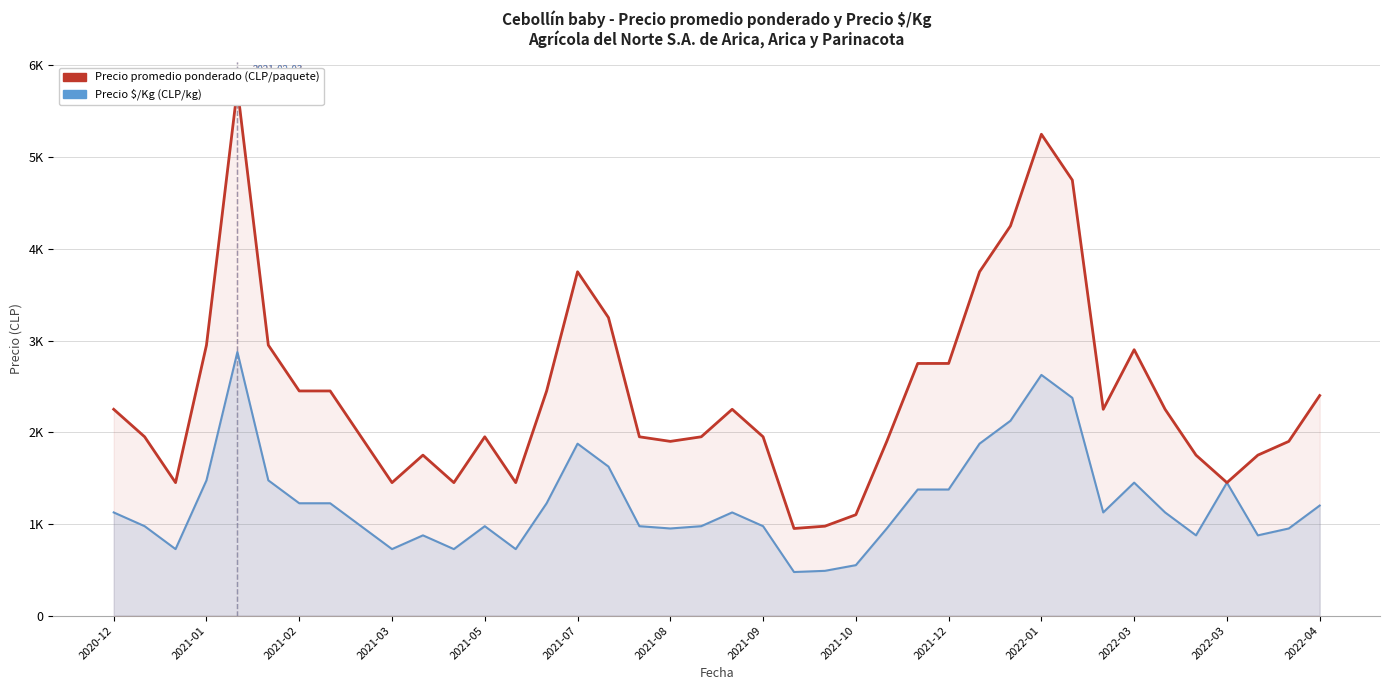

What is the spread (max minus min) of values at 23?

487